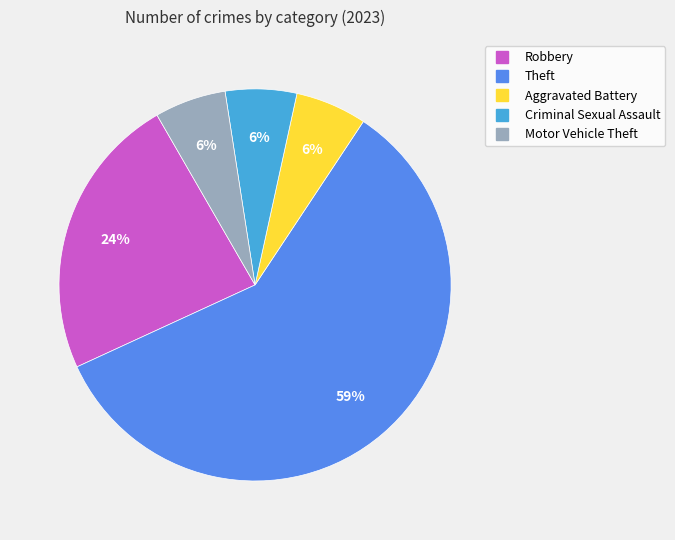

Does any single category account for the majority?

Yes